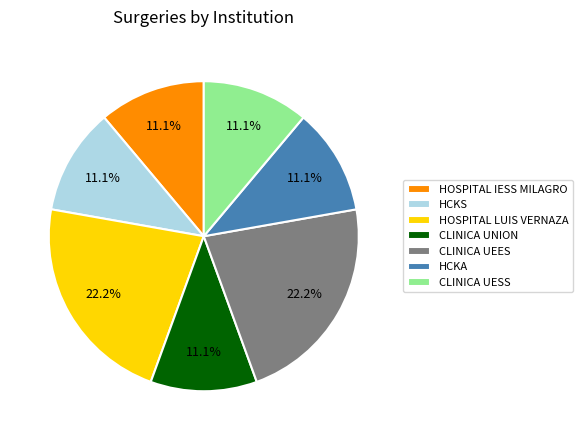

To the nearest percent, what is the combined percentage of CLINICA UNION and CLINICA UEES?

33%